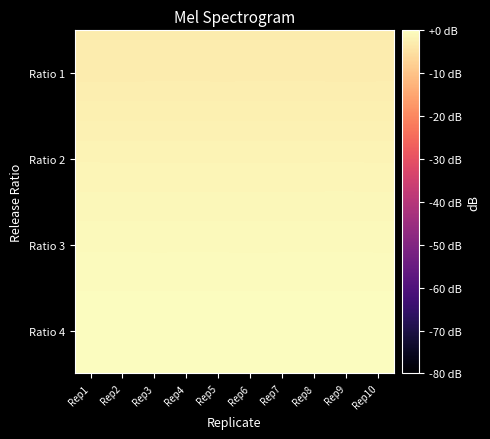

Reading right to left, list all the values displayed in this chart.

Ratio 1: Rep10=-3.0	Rep9=-3.0	Rep8=-3.0	Rep7=-3.0	Rep6=-3.0	Rep5=-3.0	Rep4=-3.0	Rep3=-3.0	Rep2=-3.0	Rep1=-3.0
Ratio 2: Rep10=-1.6	Rep9=-1.6	Rep8=-1.6	Rep7=-1.6	Rep6=-1.6	Rep5=-1.6	Rep4=-1.6	Rep3=-1.6	Rep2=-1.6	Rep1=-1.6
Ratio 3: Rep10=-0.7	Rep9=-0.7	Rep8=-0.7	Rep7=-0.7	Rep6=-0.7	Rep5=-0.7	Rep4=-0.7	Rep3=-0.7	Rep2=-0.7	Rep1=-0.7
Ratio 4: Rep10=0.0	Rep9=-0.0	Rep8=-0.0	Rep7=-0.0	Rep6=-0.0	Rep5=-0.0	Rep4=-0.0	Rep3=-0.0	Rep2=-0.0	Rep1=-0.0